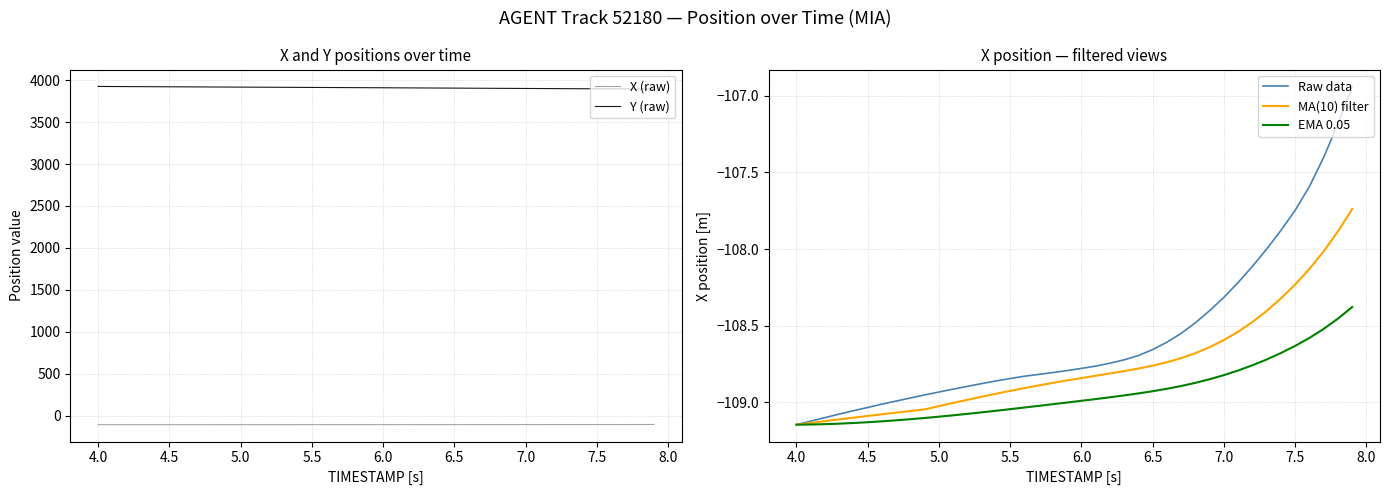

What is the difference between the maximum and minimum values in the X (raw) series?

2.2